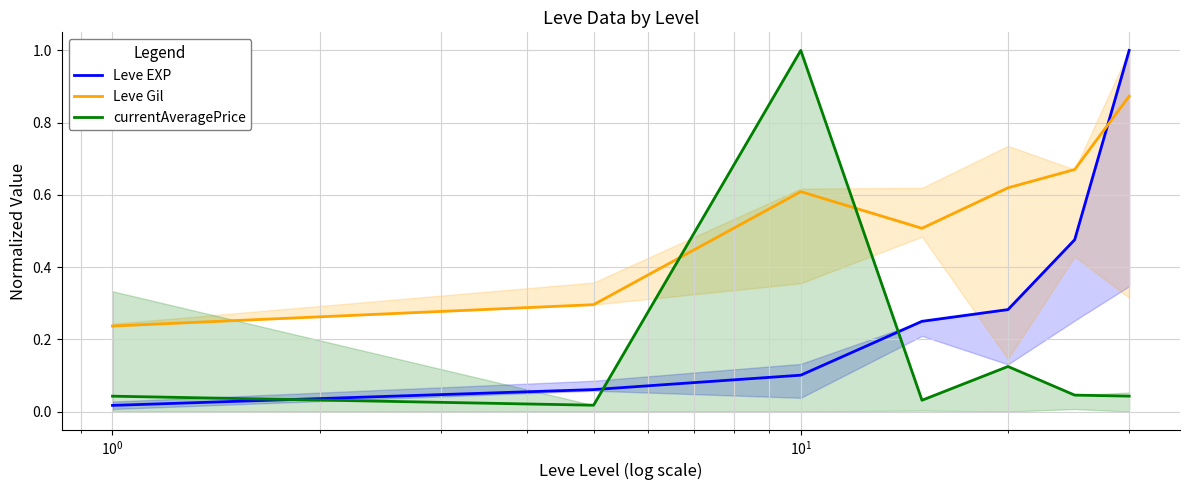

Which series ends up on top after the final intersection of Leve EXP and Leve Gil?

Leve EXP